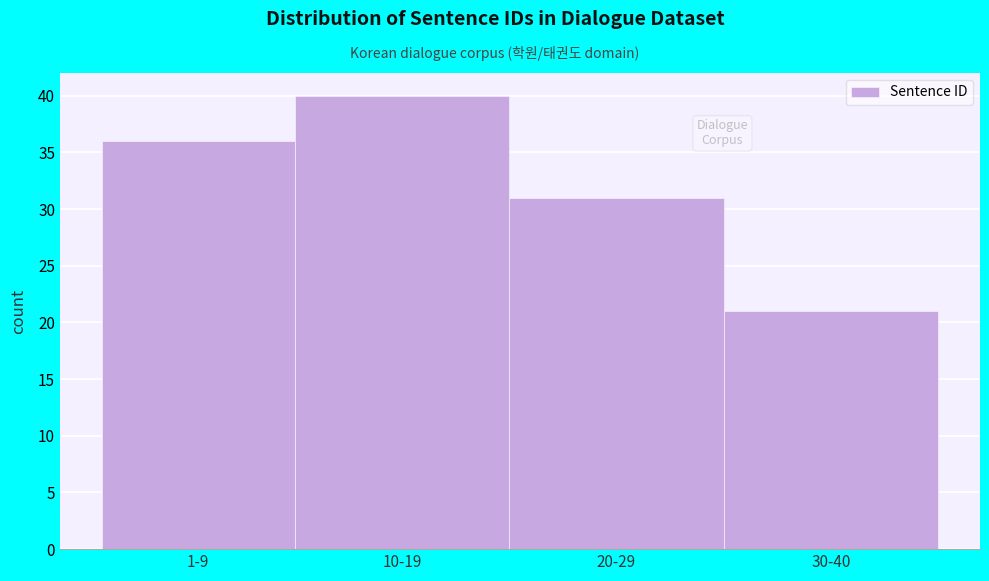

Reading left to right, list all the values displayed in this chart.

36	40	31	21